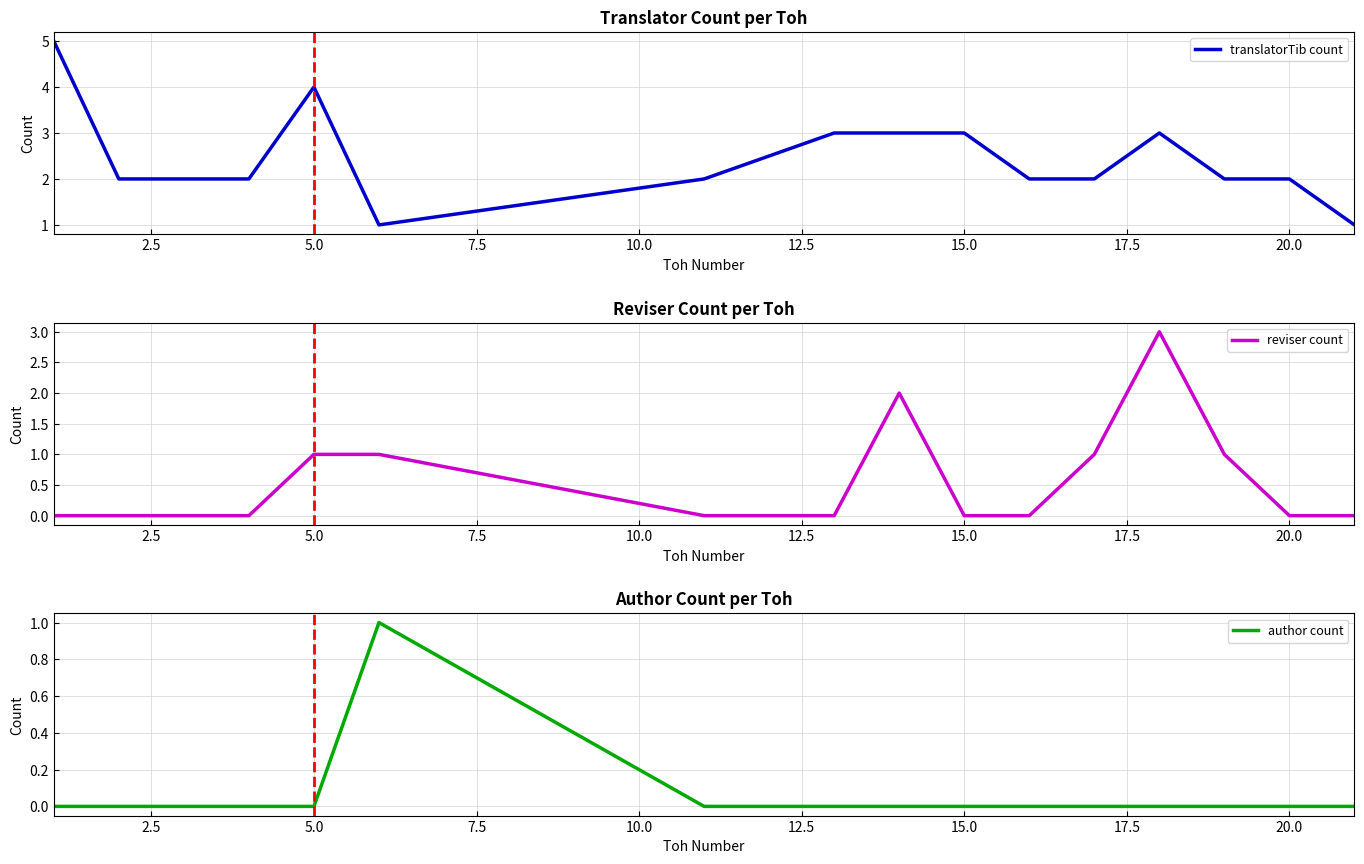

Is the value of author count at 13 greater than the value of translatorTib count at 7.5?

No